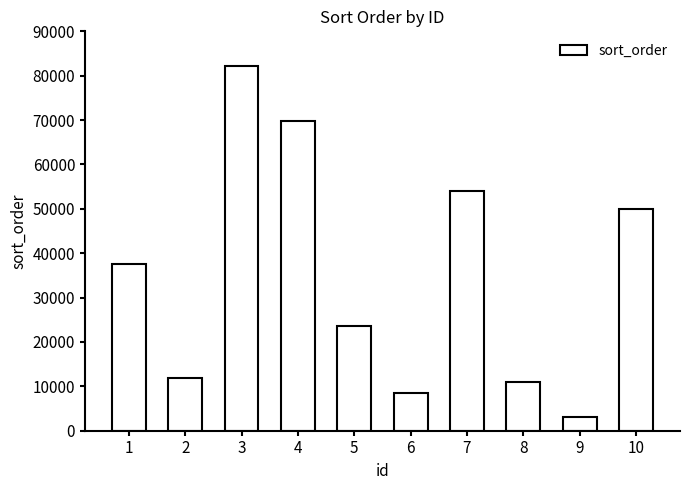

What is the value of the 1st bar from the left?

37469